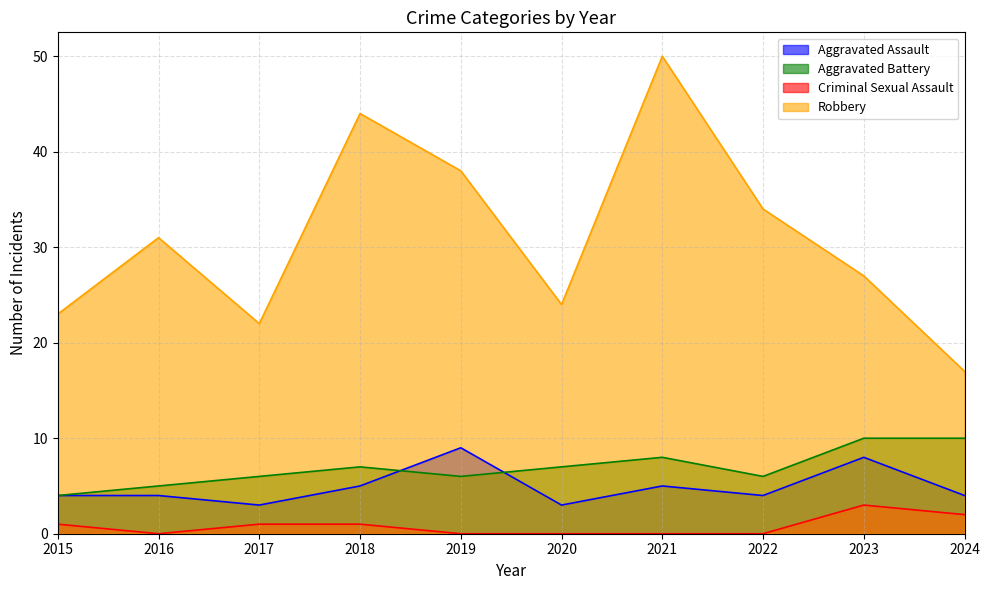

List the labels in order of Robbery value, smallest first.

2024, 2017, 2015, 2020, 2023, 2016, 2022, 2019, 2018, 2021